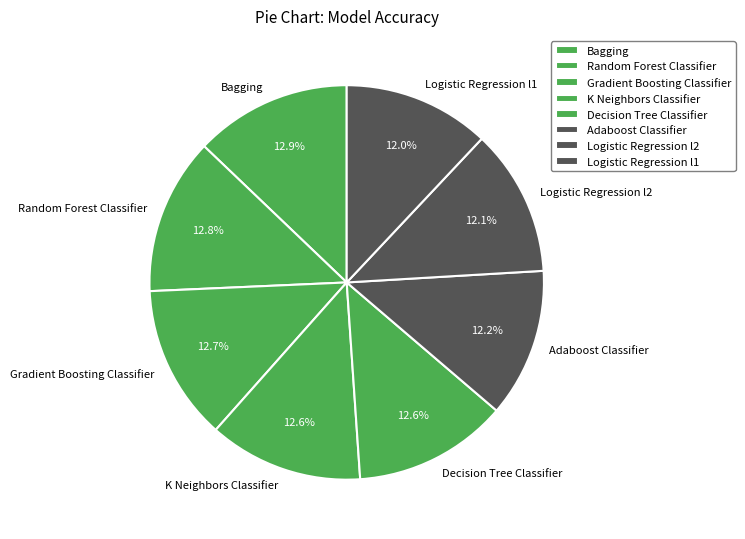

How many slices are in this pie chart?

8